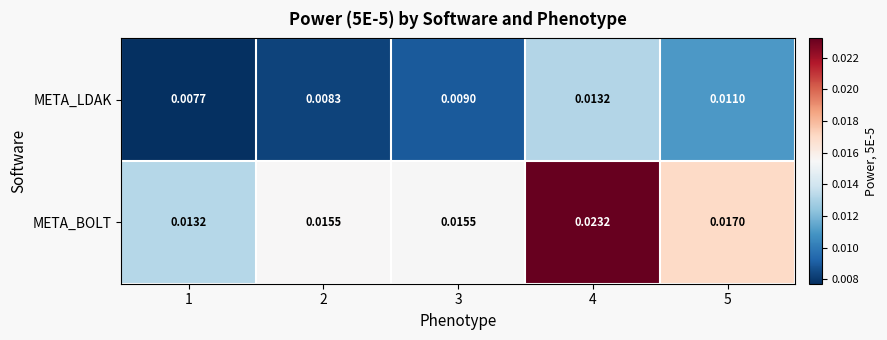

Rank the series at 1 from lowest to highest value.

META_LDAK, META_BOLT